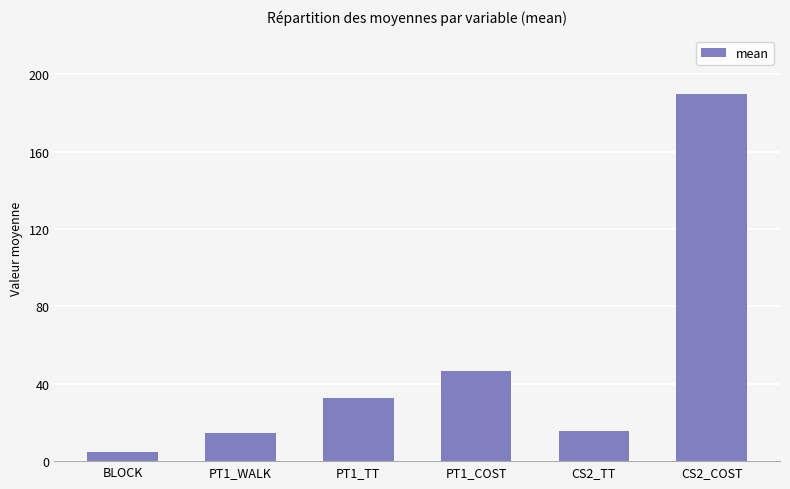

What is the difference between the values at PT1_COST and CS2_TT?

30.9